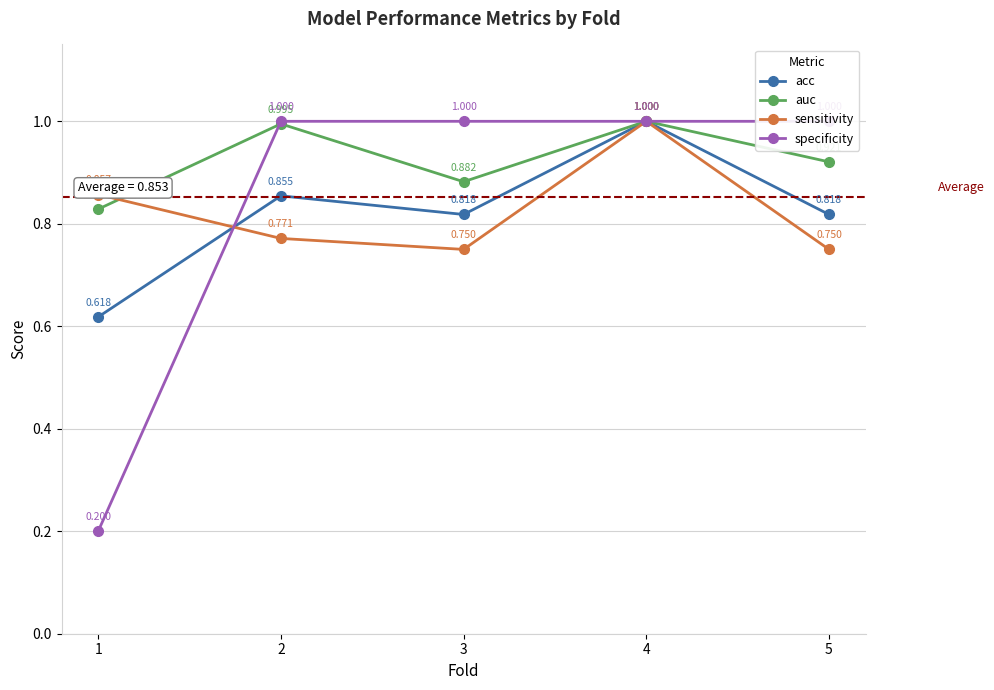

Does the chart display data point markers on the line(s)?

Yes